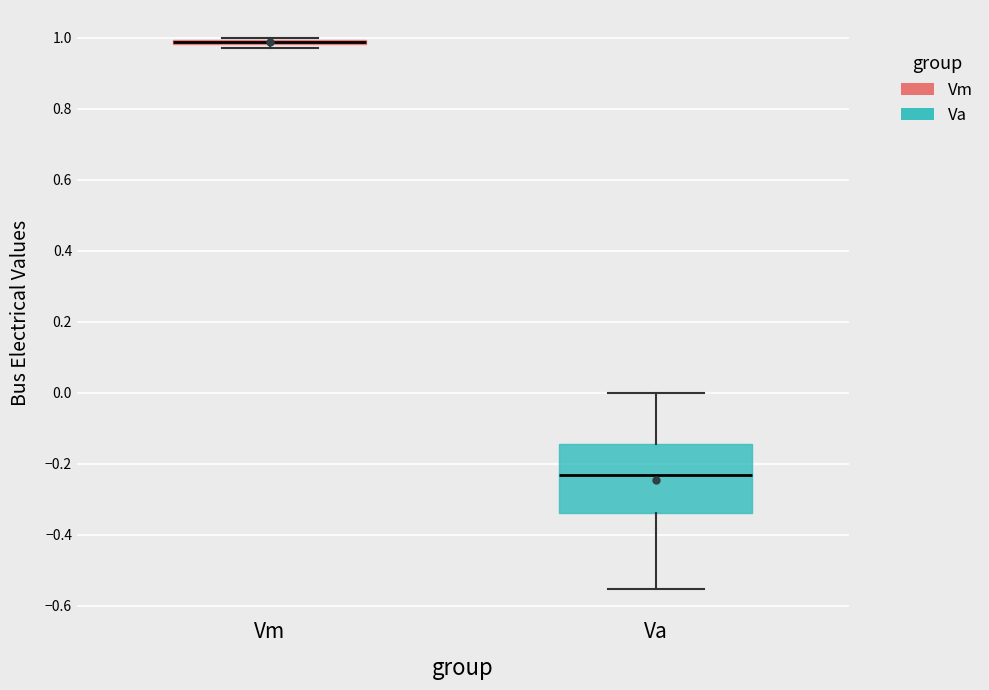

Reading left to right, read every box against the y-axis: the position of its median line, the range the box covers, and the ends of its whiskers. The values are not printed on the chart, so give them approximately, as read against the axis.

Vm: box collapsed to a line at 0.98, whiskers 0.98 to 1.00
Va: median -0.24, box -0.34 to -0.14, whiskers -0.56 to 0.00